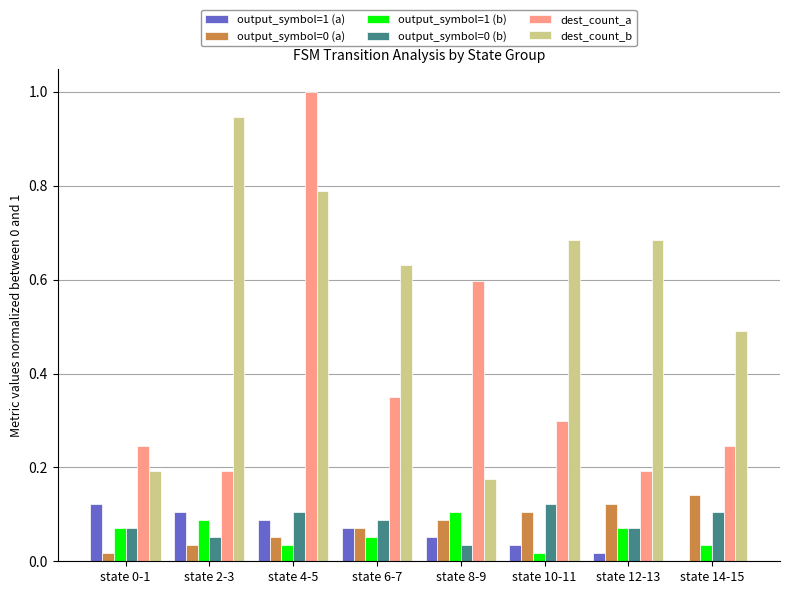

What is the sum of the dest_count_b values at state 2-3 and state 6-7?

1.6